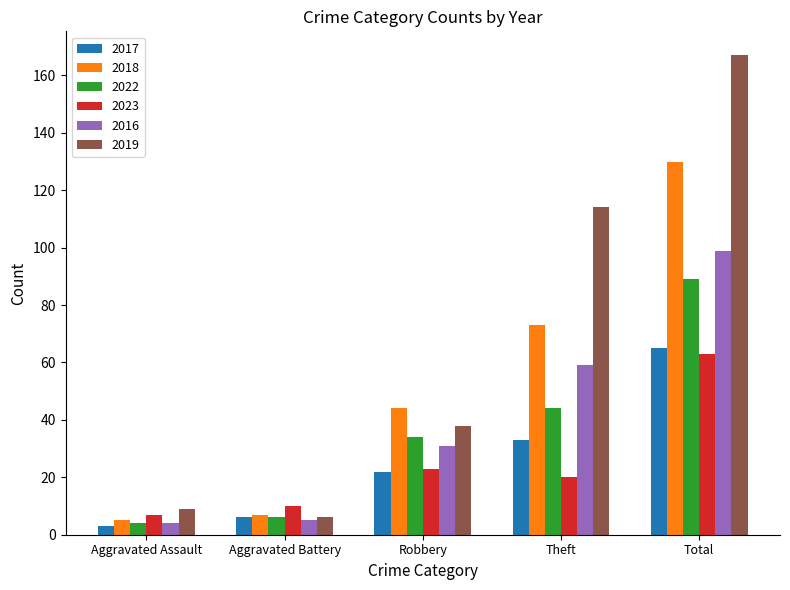

At which category is the sum across all series the highest?

Total